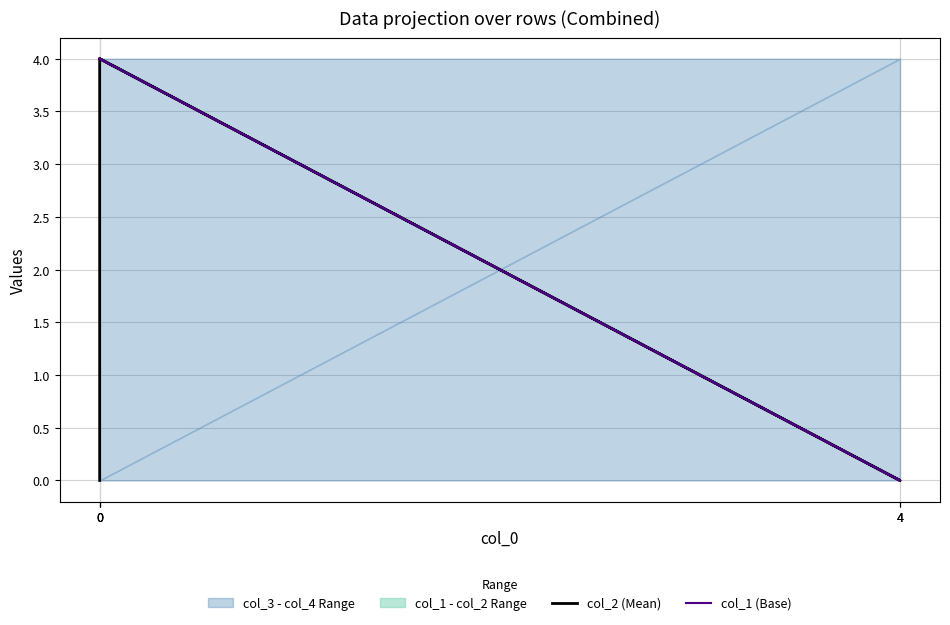

Count the col_2 (Mean) values in the range 0 to 4.

5